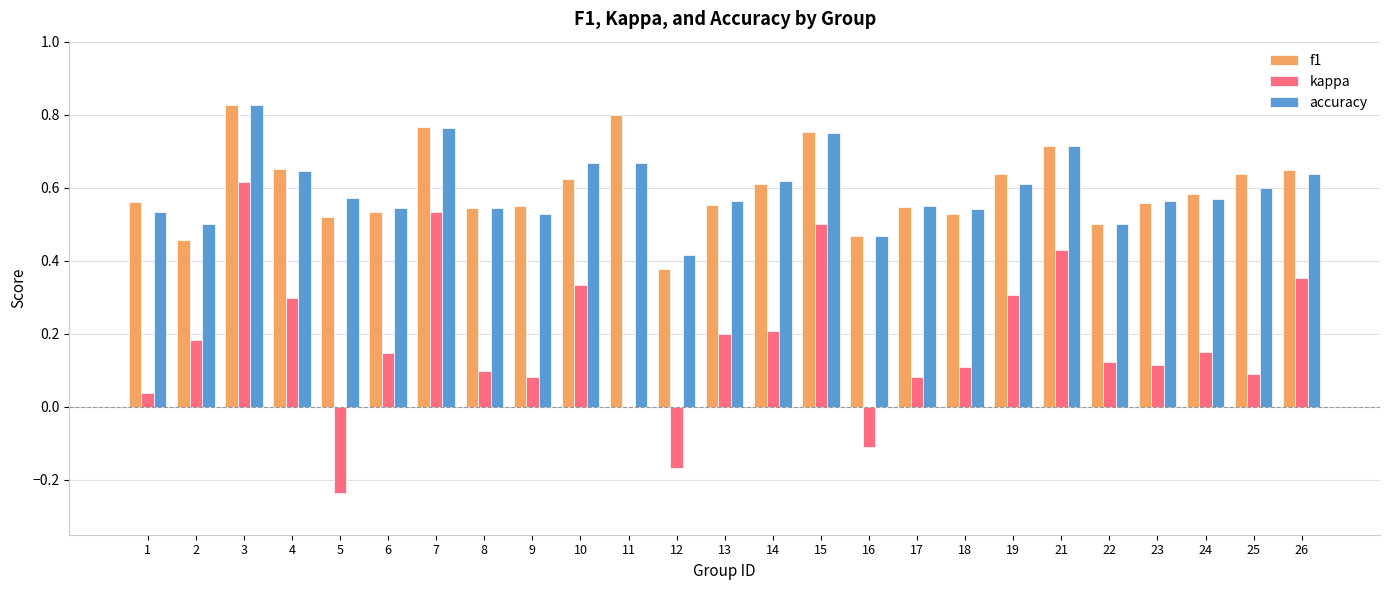

Which series changed the most between 4 and 12?

kappa